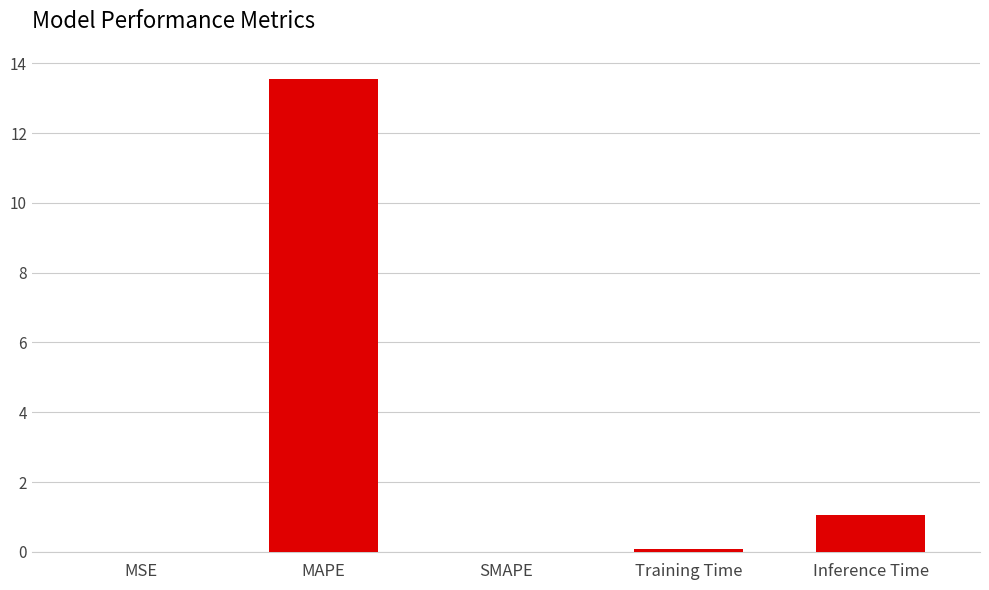

What is the sum of the values at Training Time and MAPE?

13.6